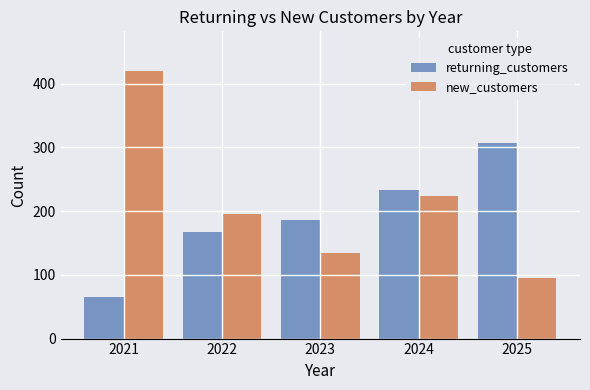

Are the bars grouped side by side (vs. stacked)?

Yes